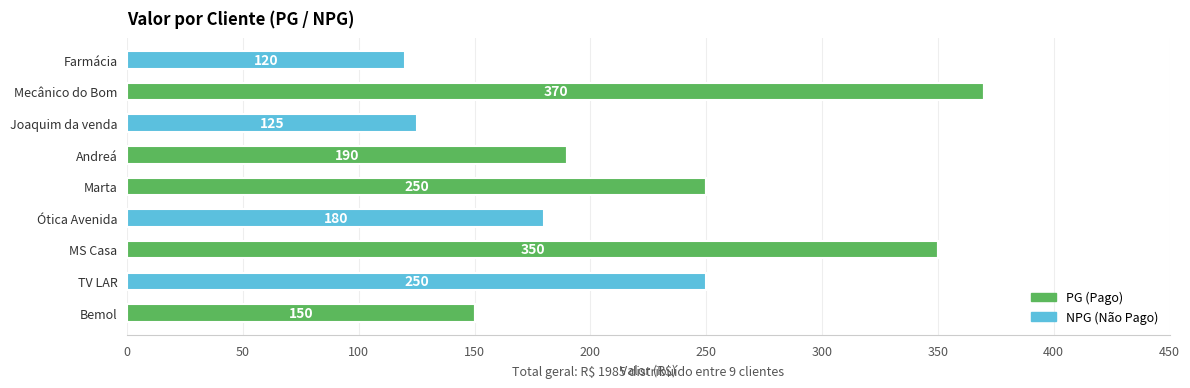

What is the total value across all series at Joaquim da venda?

125